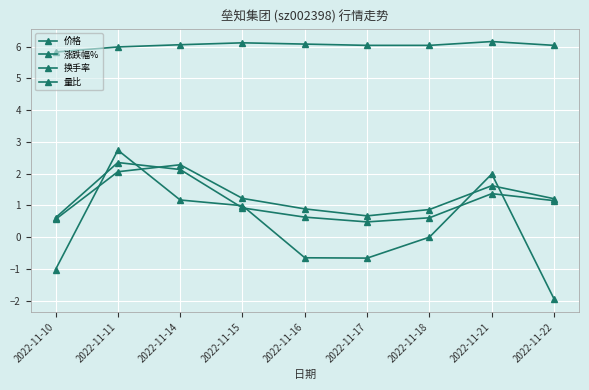

Which has a higher value, 2022-11-15 or 2022-11-10?

2022-11-15